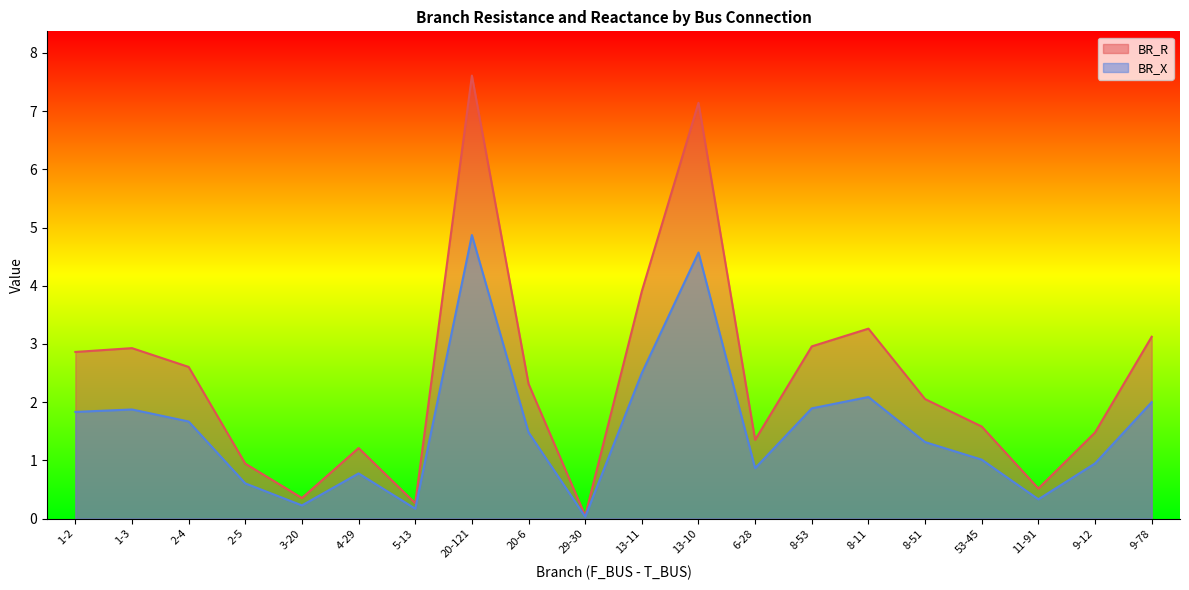

True or false: BR_X and BR_R cross at least once.

False